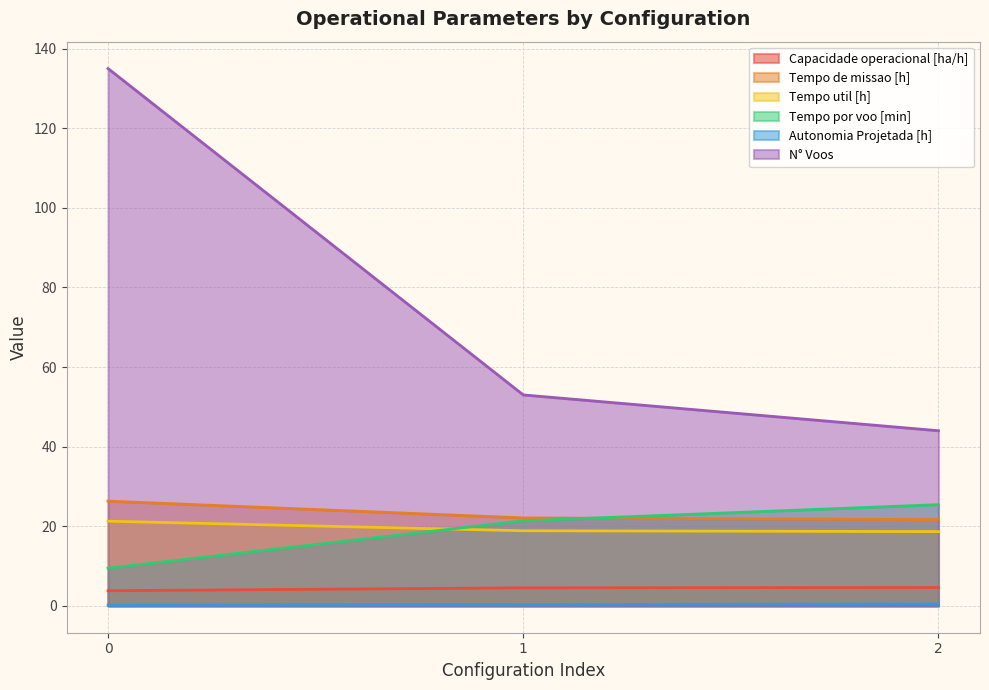

What is the value of the Capacidade operacional [ha/h] point at the 1st from the left?

3.8